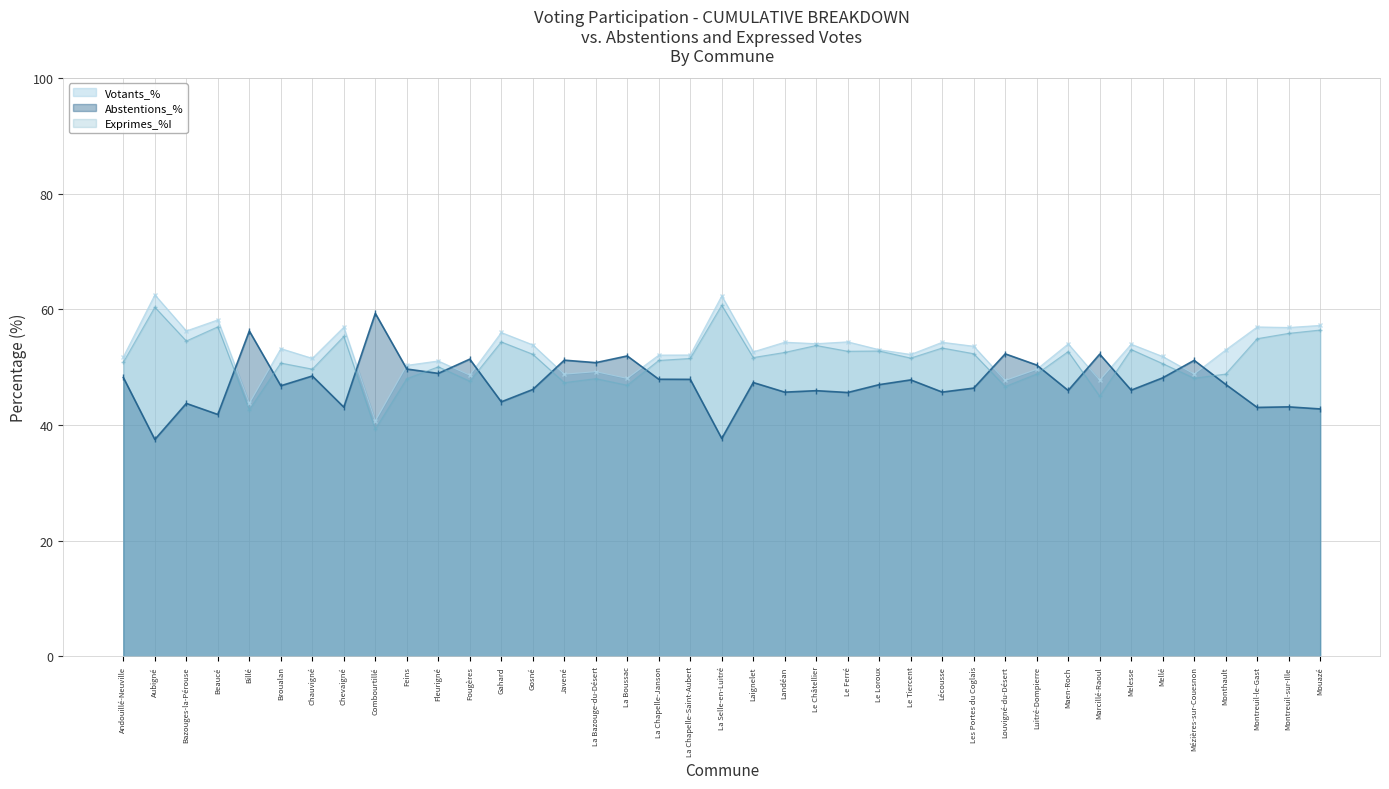

How many interior local valleys does the Votants_% series have?

14